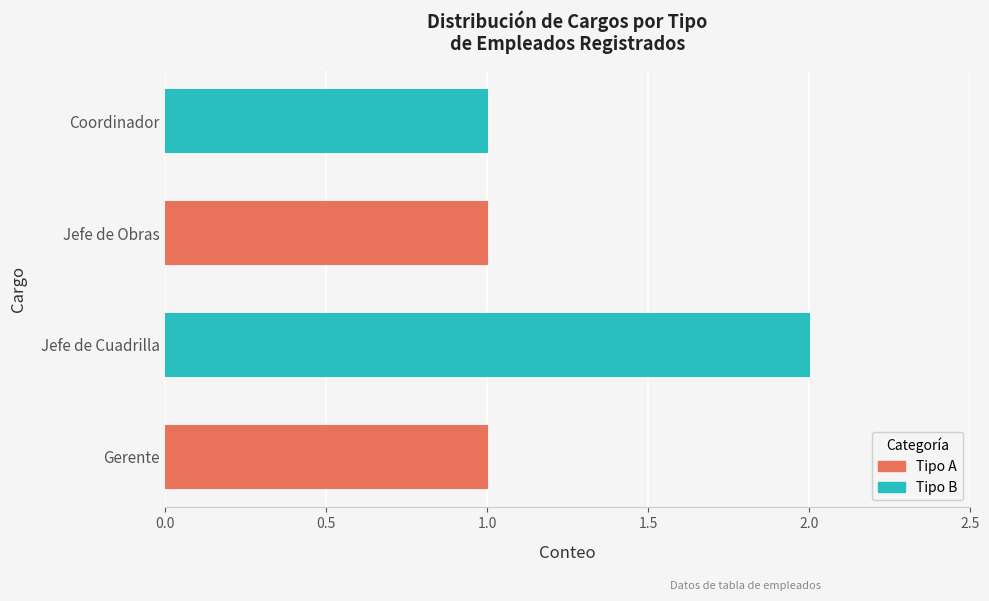

Is it true that the value at Jefe de Obras is 1?

True